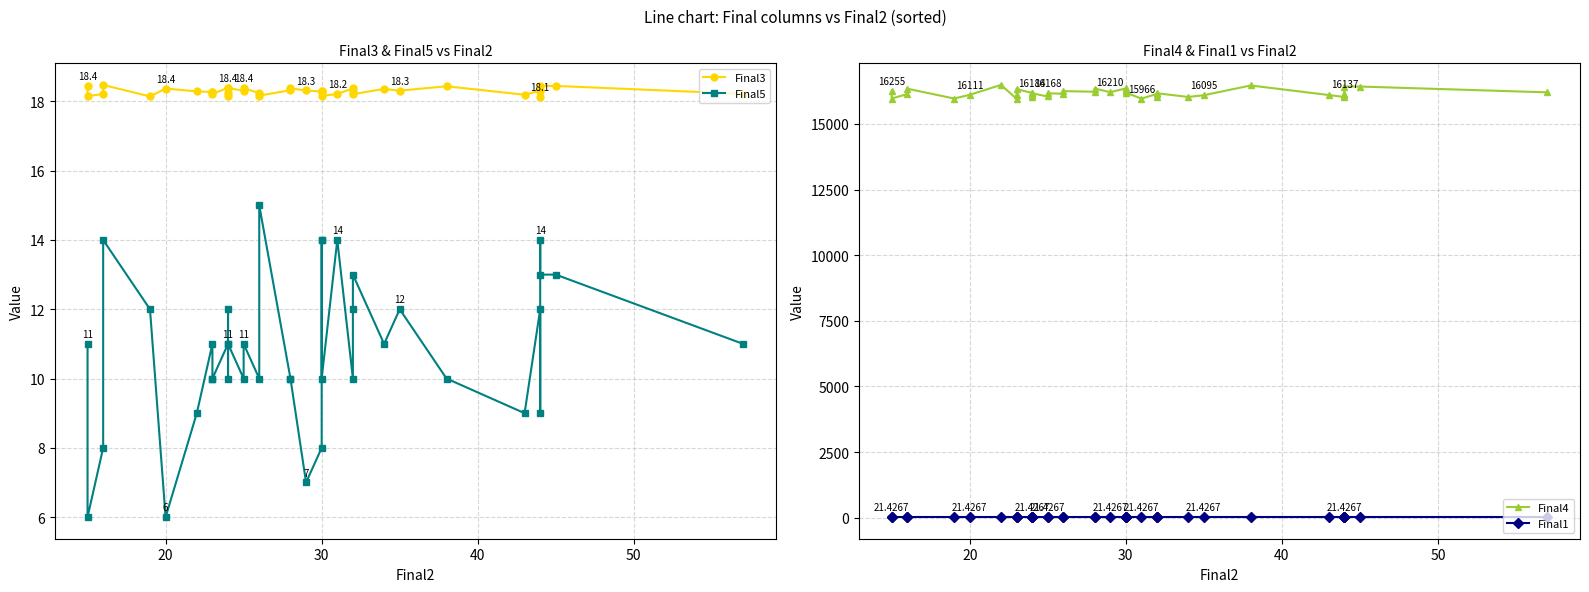

What value does the Final4 series have at 30?

16138.0